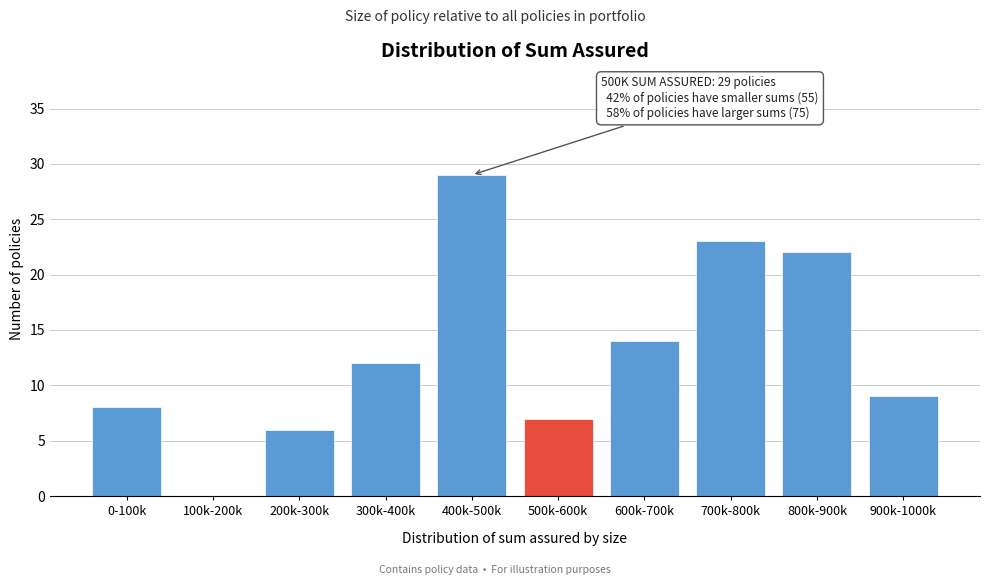

Reading left to right, extract all data points from this chart.

0-100k=8	100k-200k=0	200k-300k=6	300k-400k=12	400k-500k=29	500k-600k=7	600k-700k=14	700k-800k=23	800k-900k=22	900k-1000k=9